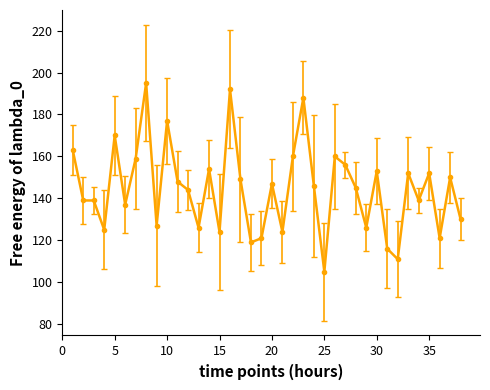

What is the difference between the maximum and minimum values?

90